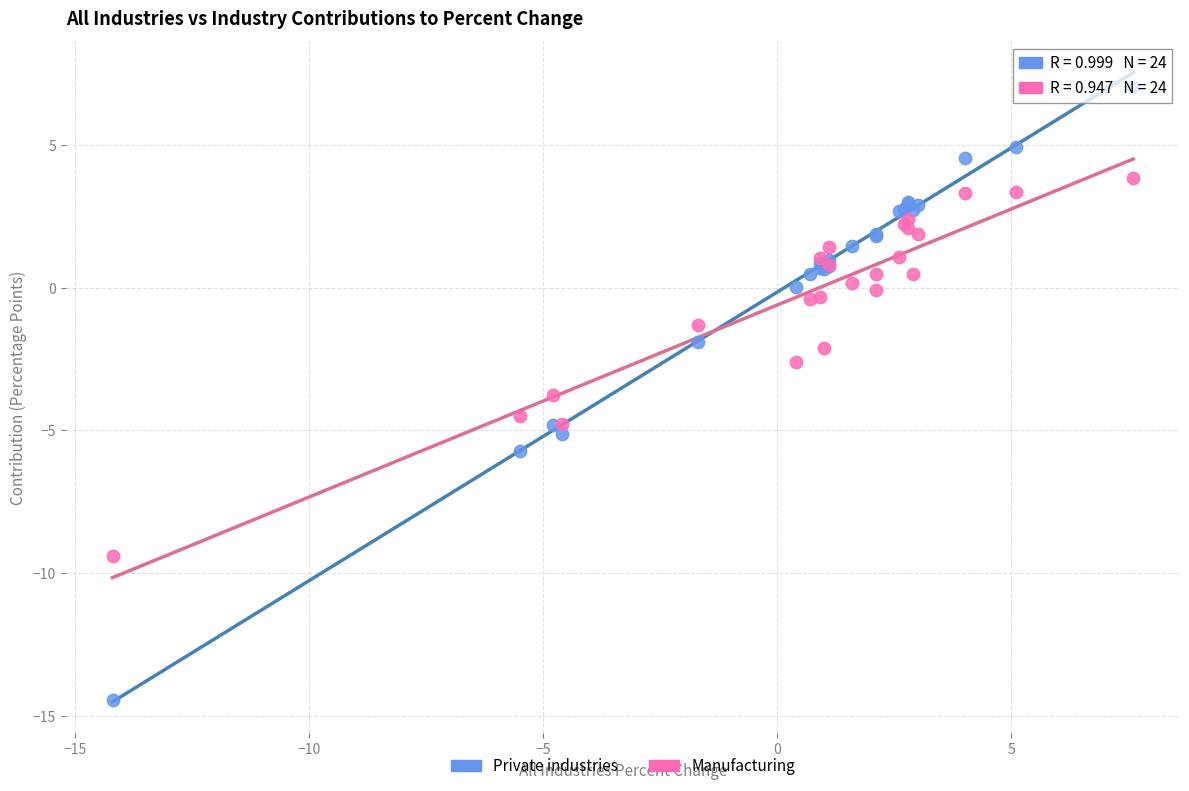

Which series reaches the minimum Y coordinate?

Private industries